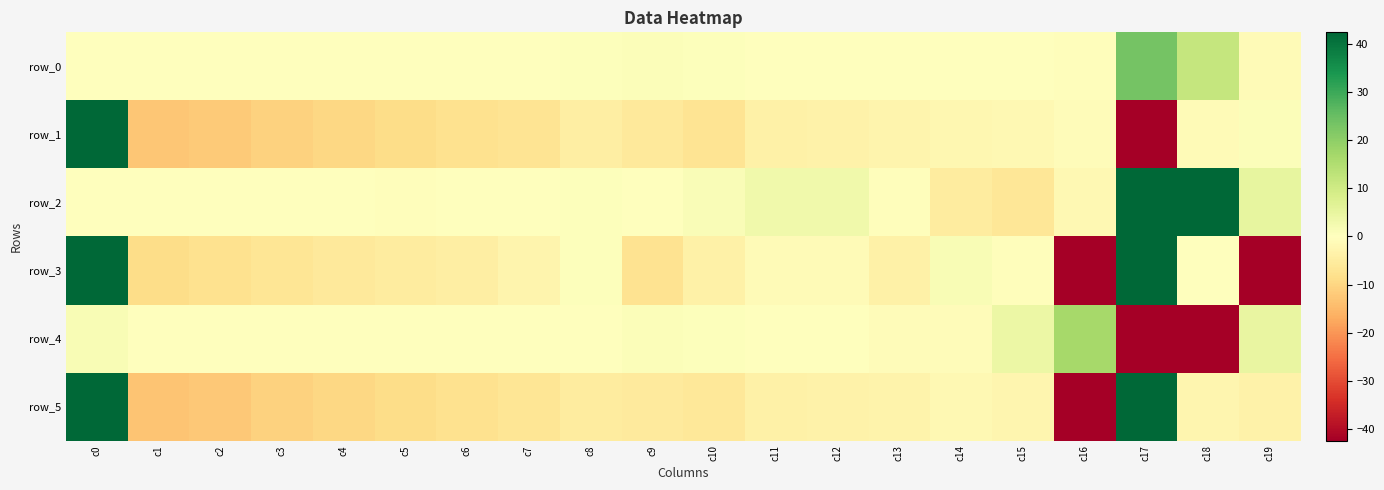

Which series changed the most between c2 and c15?

row_1